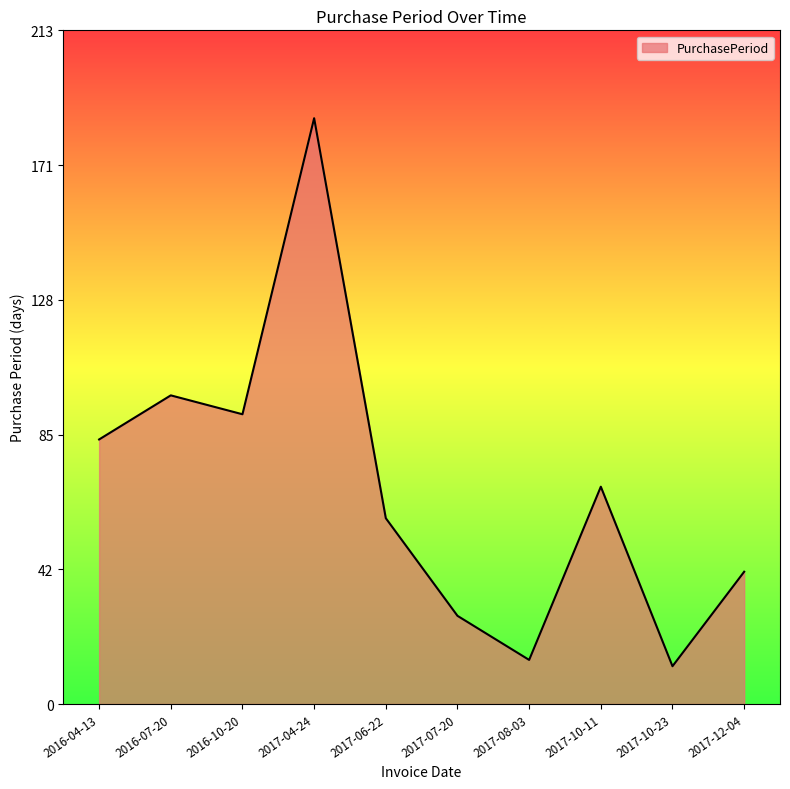

At which label does the data first exceed 69?

2016-04-13